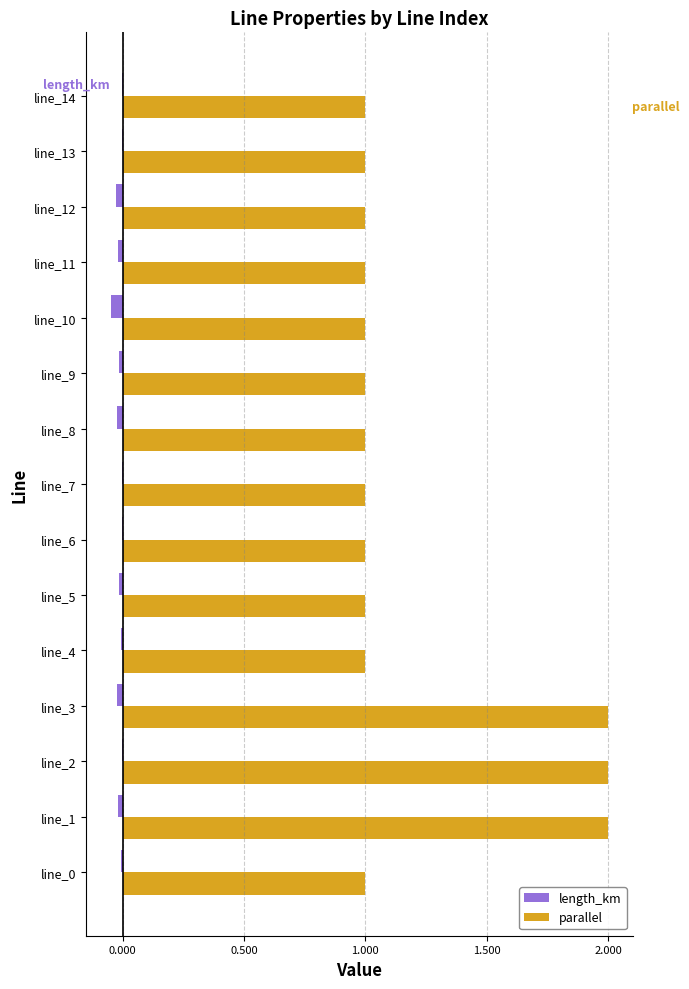

True or false: parallel has a value of 1.0 at line_0.

True